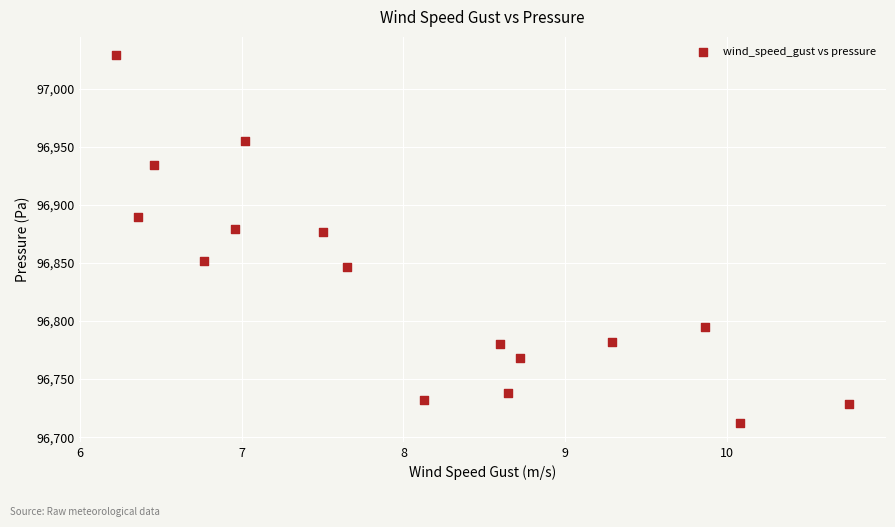

What is the range of X values (max minus min)?

4.5